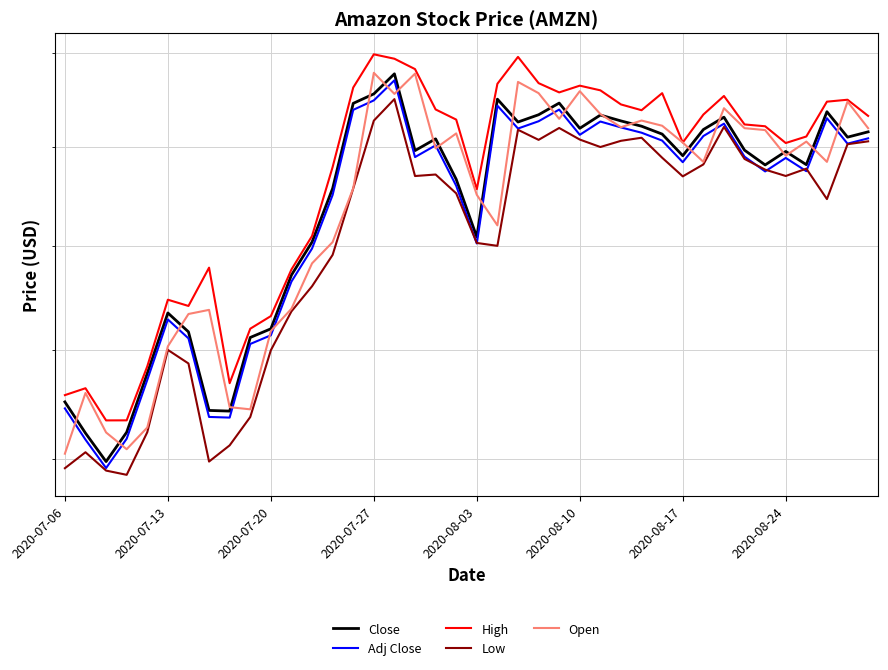

Is this an area chart (filled region under the line)?

No